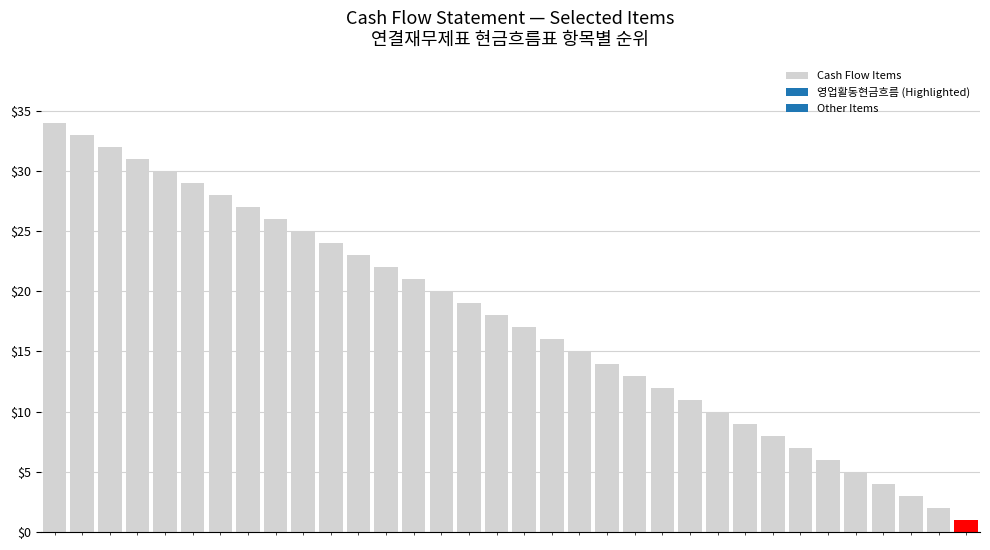

What is the greatest value displayed?

34